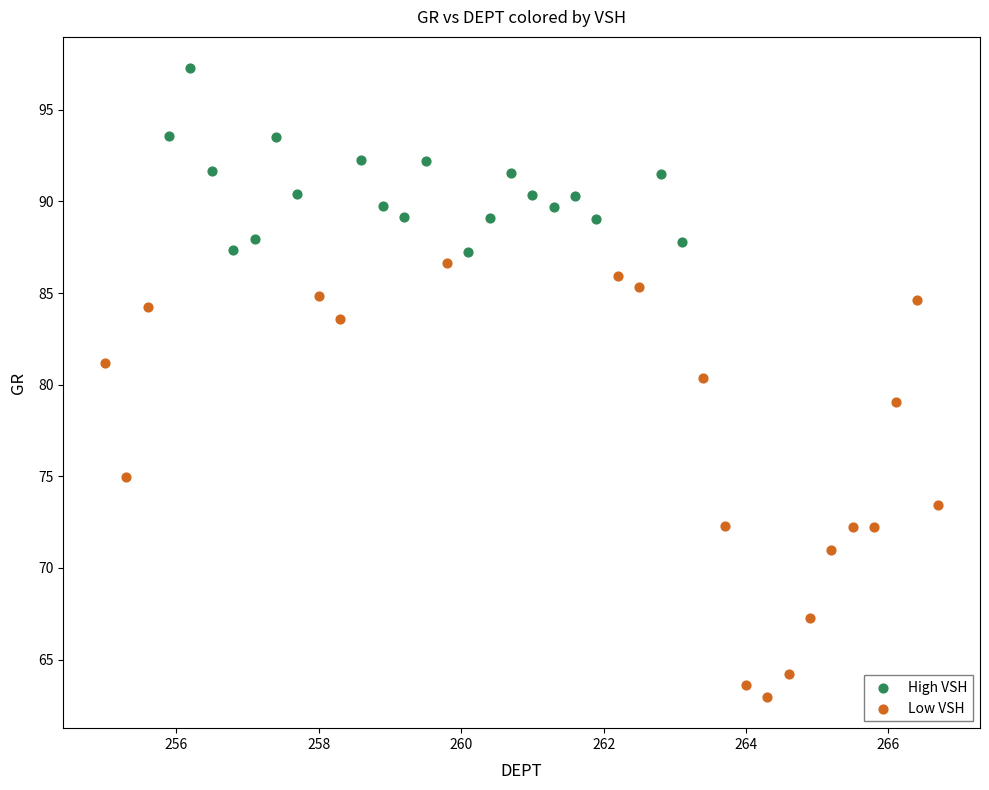

Which series contains the highest Y value?

High VSH